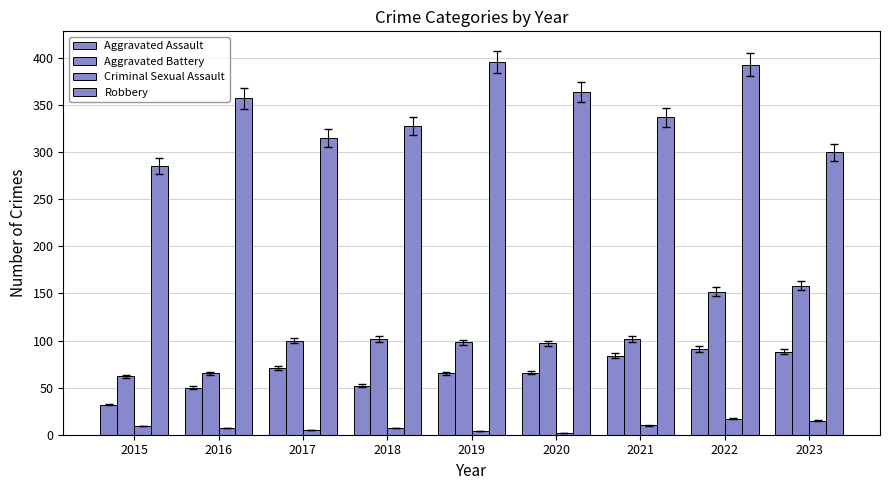

What is the spread (max minus min) of values at 2017?

310